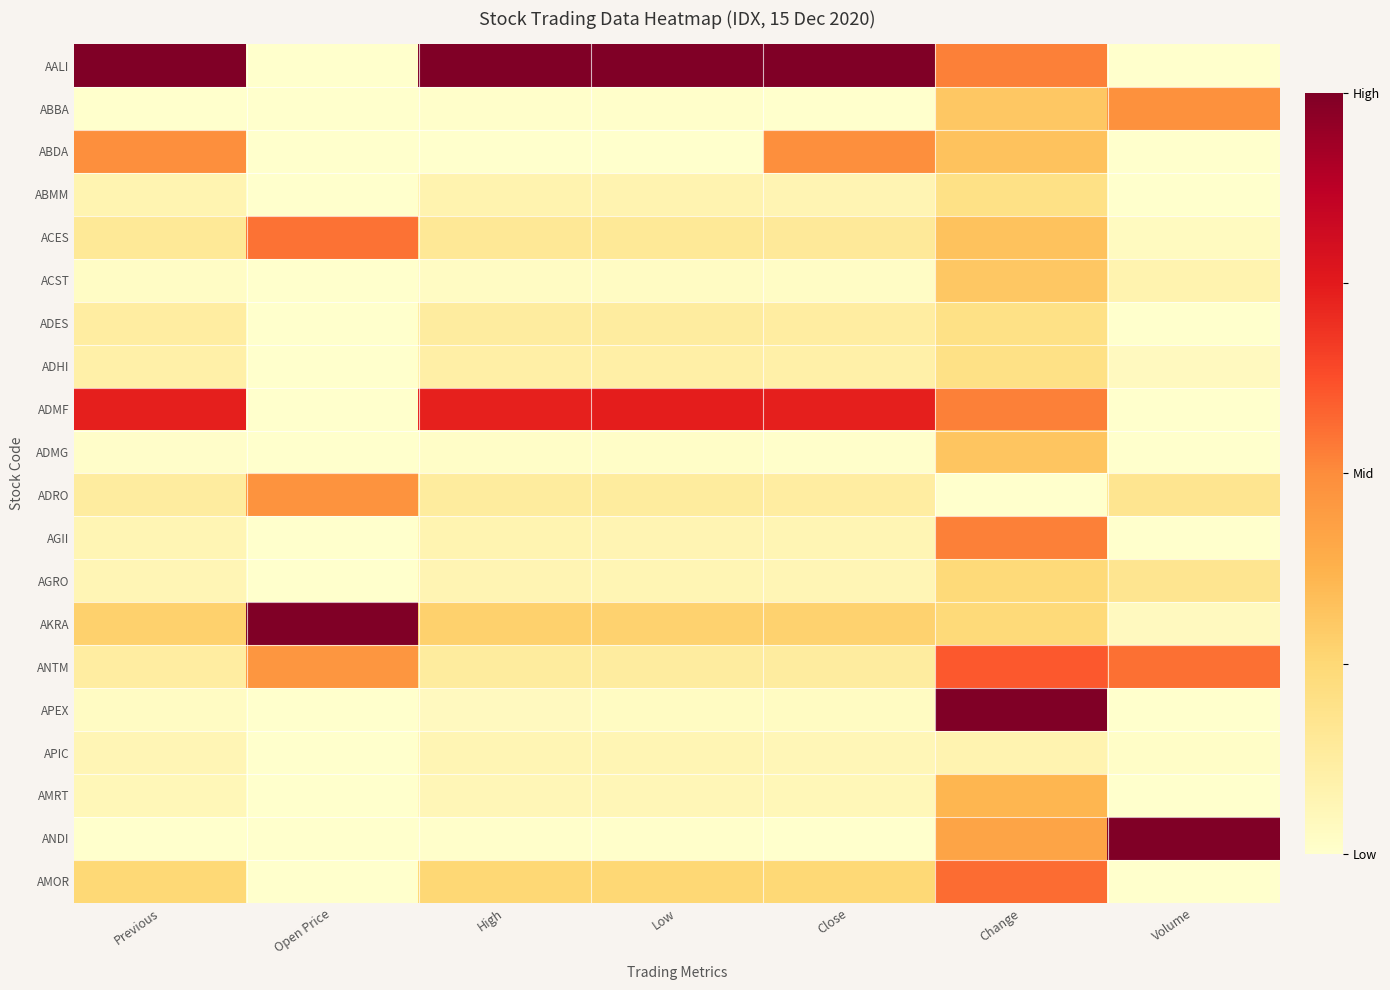

Reading right to left, extract all data points from this chart.

AALI: Volume=0.0	Change=0.5	Close=1.0	Low=1.0	High=1.0	Open Price=0.0	Previous=1.0
ABBA: Volume=0.5	Change=0.3	Close=0.0	Low=0.0	High=0.0	Open Price=0.0	Previous=0.0
ABDA: Volume=0.0	Change=0.3	Close=0.5	Low=0.0	High=0.0	Open Price=0.0	Previous=0.5
ABMM: Volume=0.0	Change=0.2	Close=0.1	Low=0.1	High=0.1	Open Price=0.0	Previous=0.1
ACES: Volume=0.0	Change=0.3	Close=0.1	Low=0.1	High=0.2	Open Price=0.6	Previous=0.1
ACST: Volume=0.1	Change=0.3	Close=0.0	Low=0.0	High=0.0	Open Price=0.0	Previous=0.0
ADES: Volume=0.0	Change=0.2	Close=0.1	Low=0.1	High=0.1	Open Price=0.0	Previous=0.1
ADHI: Volume=0.0	Change=0.2	Close=0.1	Low=0.1	High=0.1	Open Price=0.0	Previous=0.1
ADMF: Volume=0.0	Change=0.5	Close=0.7	Low=0.7	High=0.7	Open Price=0.0	Previous=0.7
ADMG: Volume=0.0	Change=0.3	Close=0.0	Low=0.0	High=0.0	Open Price=0.0	Previous=0.0
ADRO: Volume=0.2	Change=0.0	Close=0.1	Low=0.1	High=0.1	Open Price=0.5	Previous=0.1
AGII: Volume=0.0	Change=0.5	Close=0.1	Low=0.1	High=0.1	Open Price=0.0	Previous=0.1
AGRO: Volume=0.2	Change=0.2	Close=0.1	Low=0.1	High=0.1	Open Price=0.0	Previous=0.1
AKRA: Volume=0.0	Change=0.2	Close=0.3	Low=0.3	High=0.3	Open Price=1.0	Previous=0.3
ANTM: Volume=0.6	Change=0.6	Close=0.1	Low=0.1	High=0.1	Open Price=0.5	Previous=0.1
APEX: Volume=0.0	Change=1.0	Close=0.0	Low=0.0	High=0.0	Open Price=0.0	Previous=0.0
APIC: Volume=0.0	Change=0.1	Close=0.1	Low=0.1	High=0.1	Open Price=0.0	Previous=0.1
AMRT: Volume=0.0	Change=0.4	Close=0.1	Low=0.1	High=0.1	Open Price=0.0	Previous=0.1
ANDI: Volume=1.0	Change=0.4	Close=0.0	Low=0.0	High=0.0	Open Price=0.0	Previous=0.0
AMOR: Volume=0.0	Change=0.6	Close=0.2	Low=0.3	High=0.2	Open Price=0.0	Previous=0.2